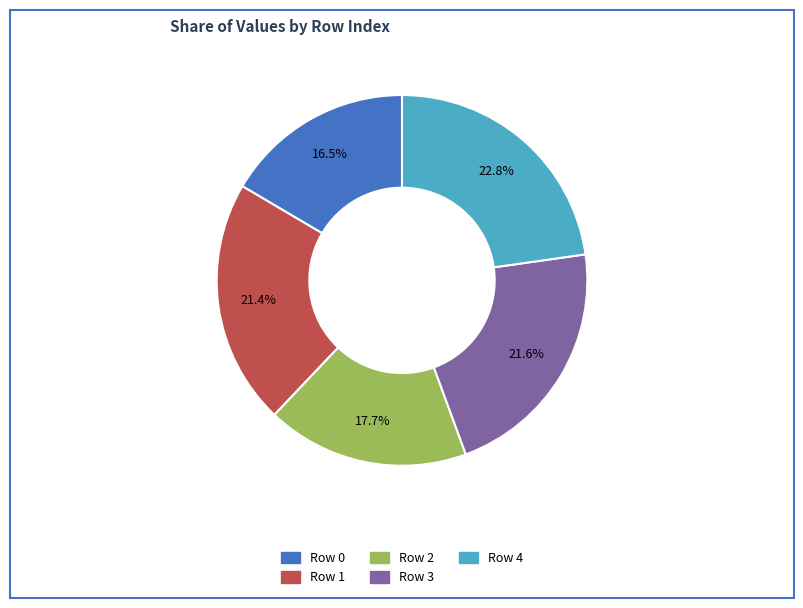

Does any single category account for the majority?

No